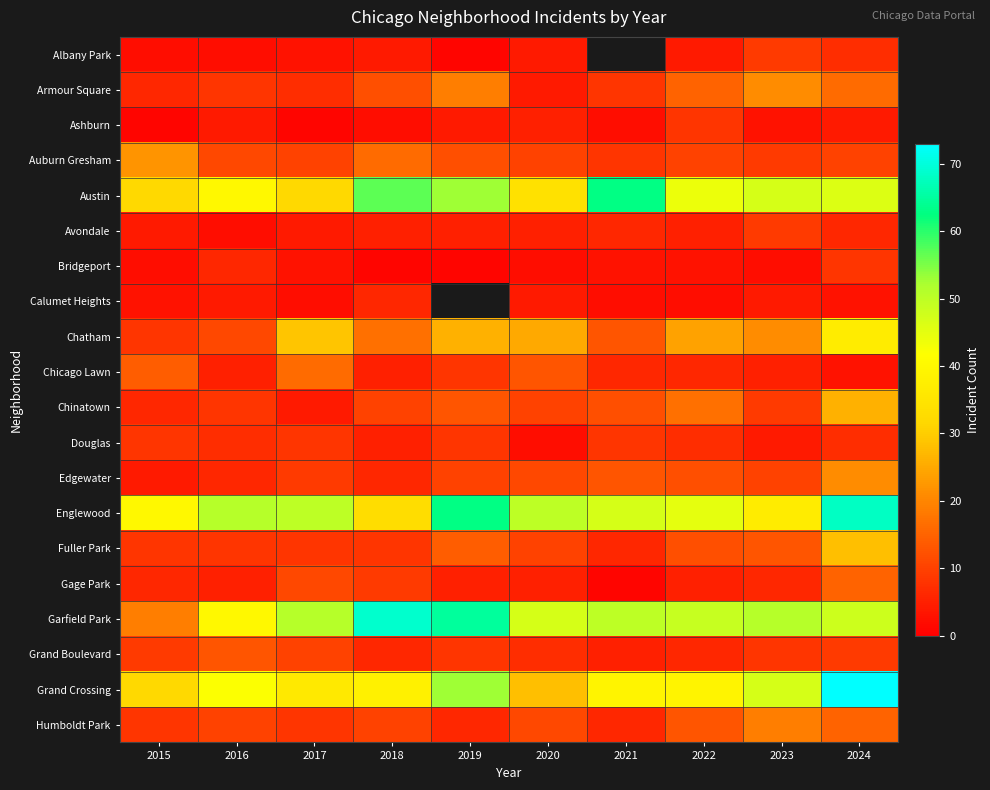

What is the average value of the Chatham series?

21.1